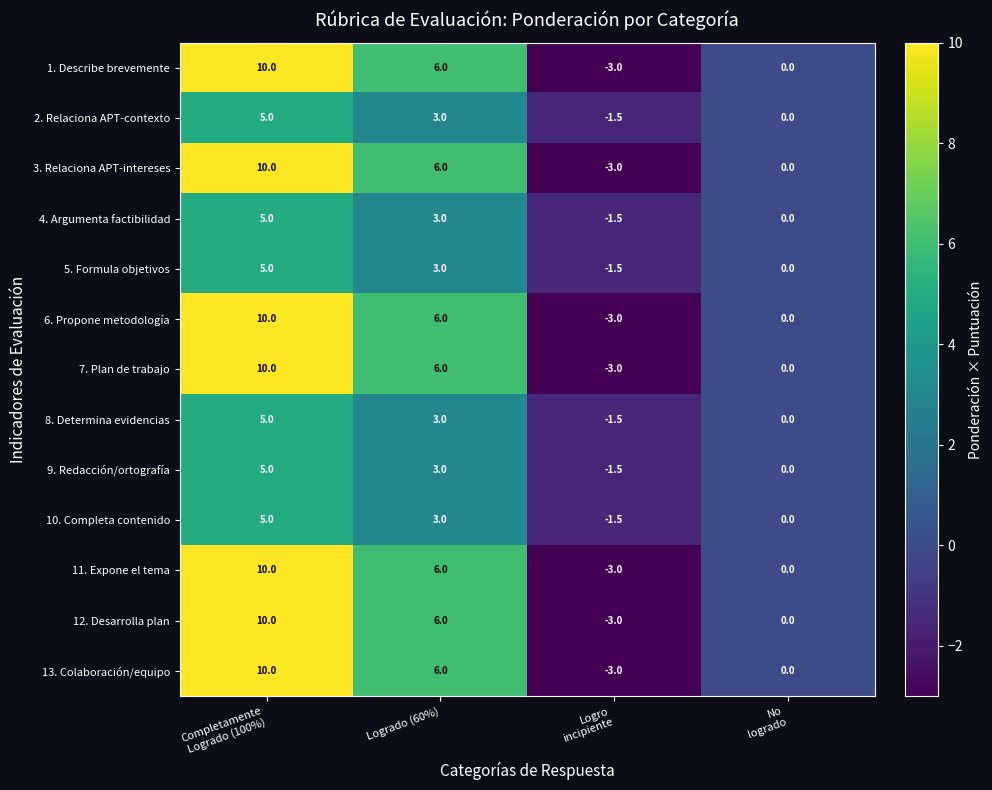

What is the average value of the 2. Relaciona APT-contexto series?

1.6